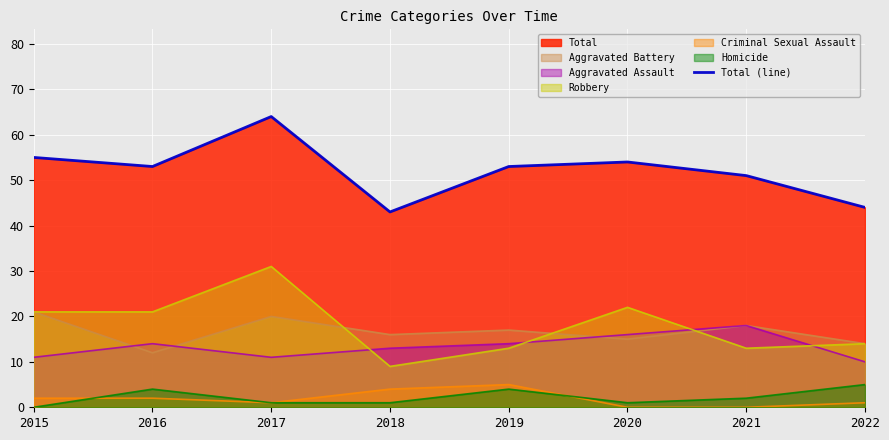

True or false: the data shows 53 at 2019.

True